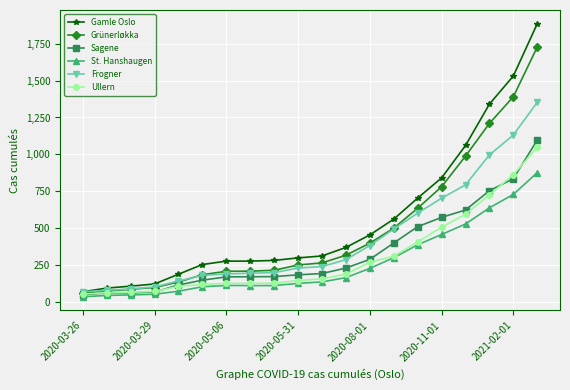

What is the maximum value for Frogner?

1354